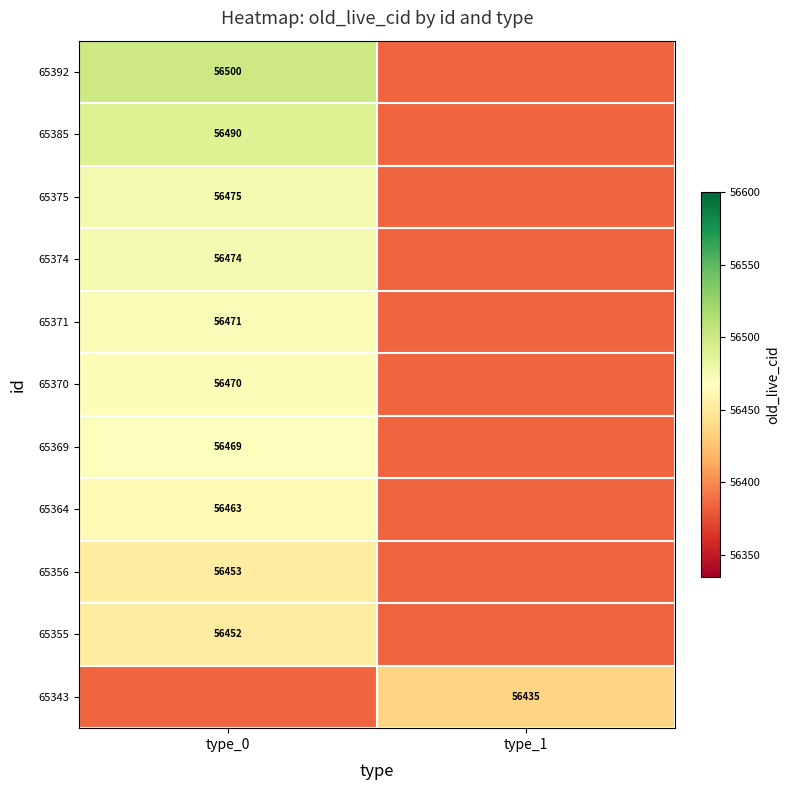

Between type_0 and type_1, which is larger?

type_0